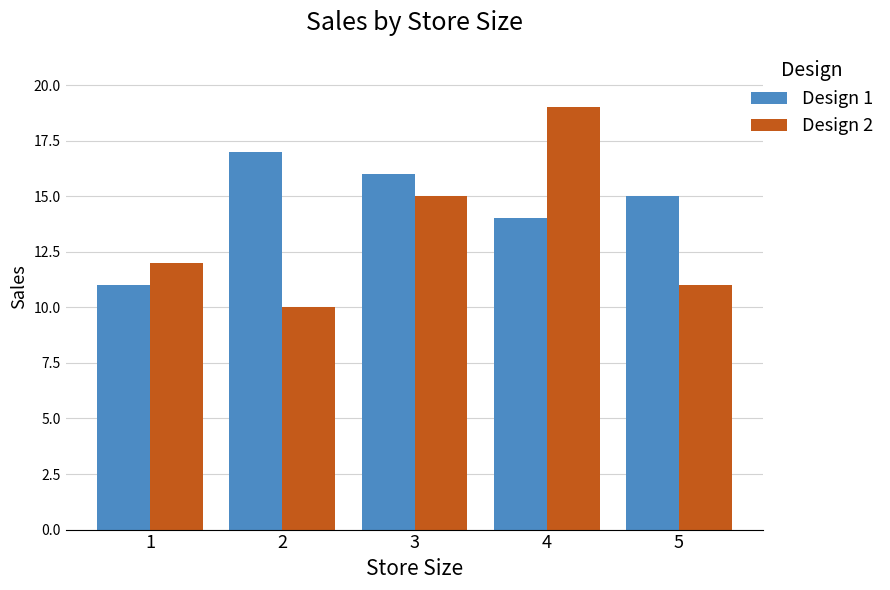

True or false: Design 2 has a value of 10 at 2.

True